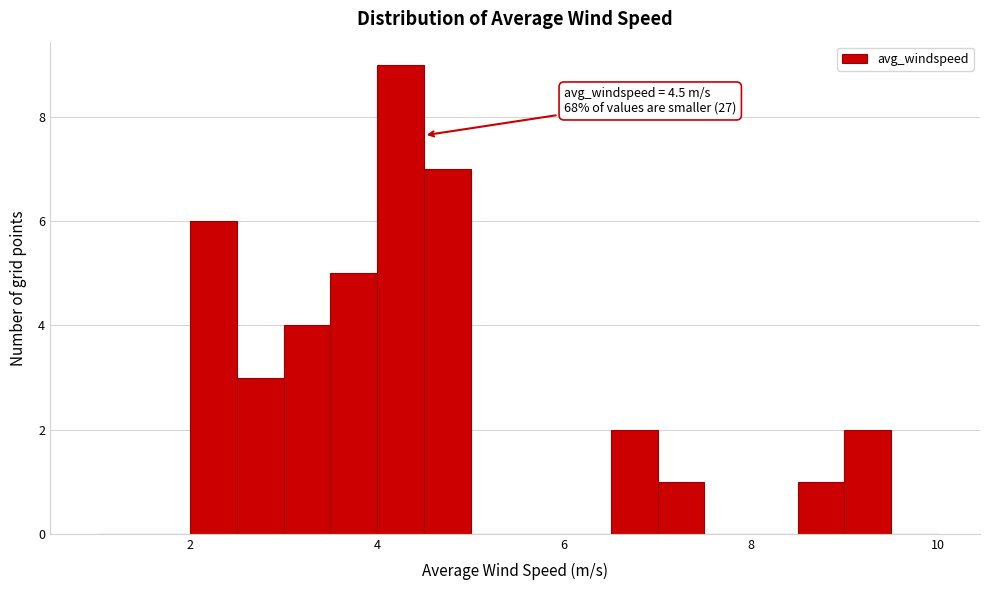

Around what value on the x-axis is the tallest bar? Give the approximate position of its centre, as read against the axis.

4.2